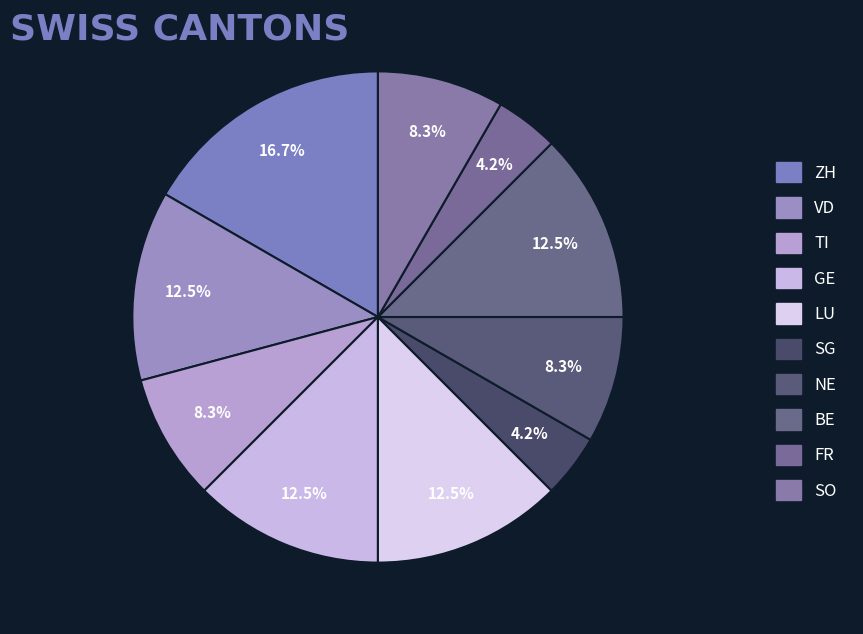

How many slices are in this pie chart?

10